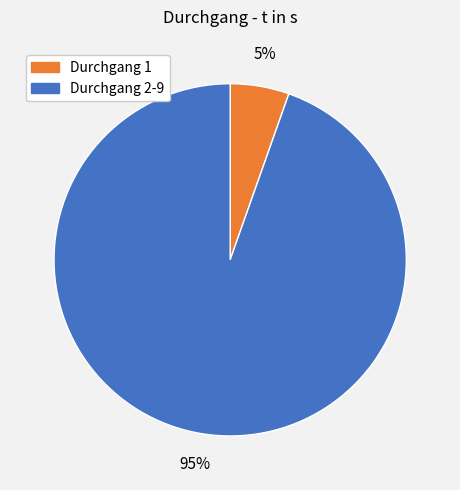

To the nearest percent, what is the average slice percentage?

50%